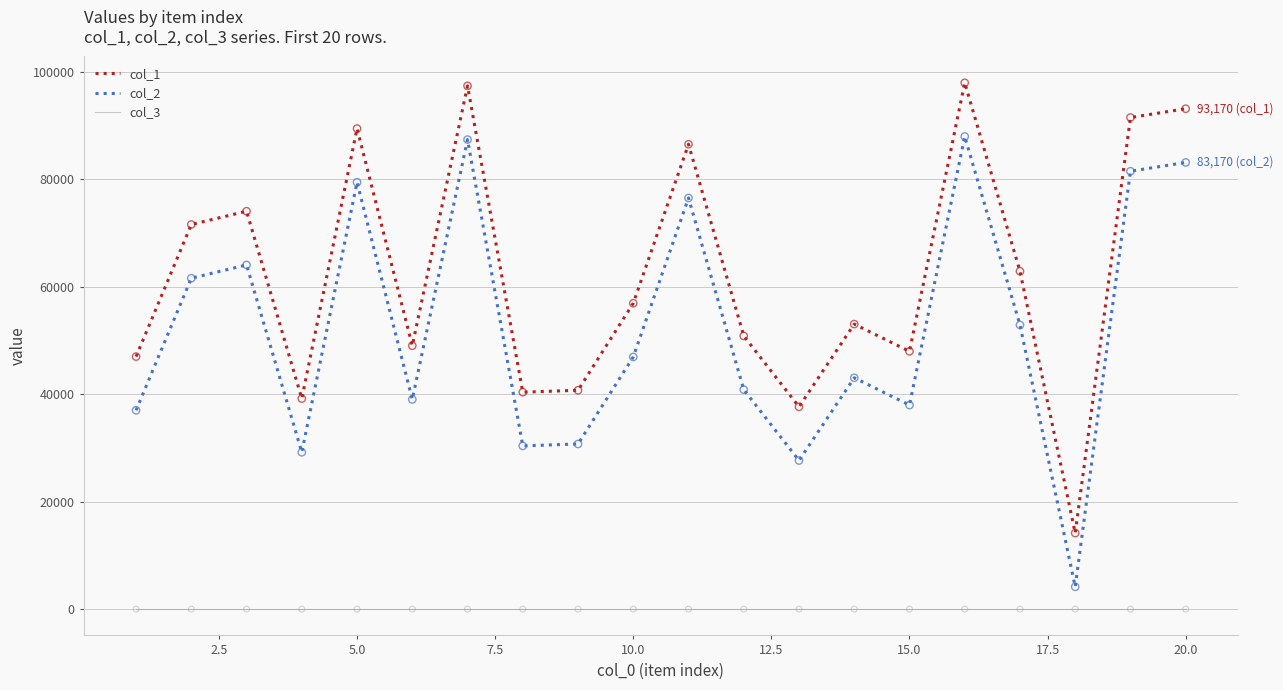

List the series in order of their overall mean, highest first.

col_1, col_2, col_3